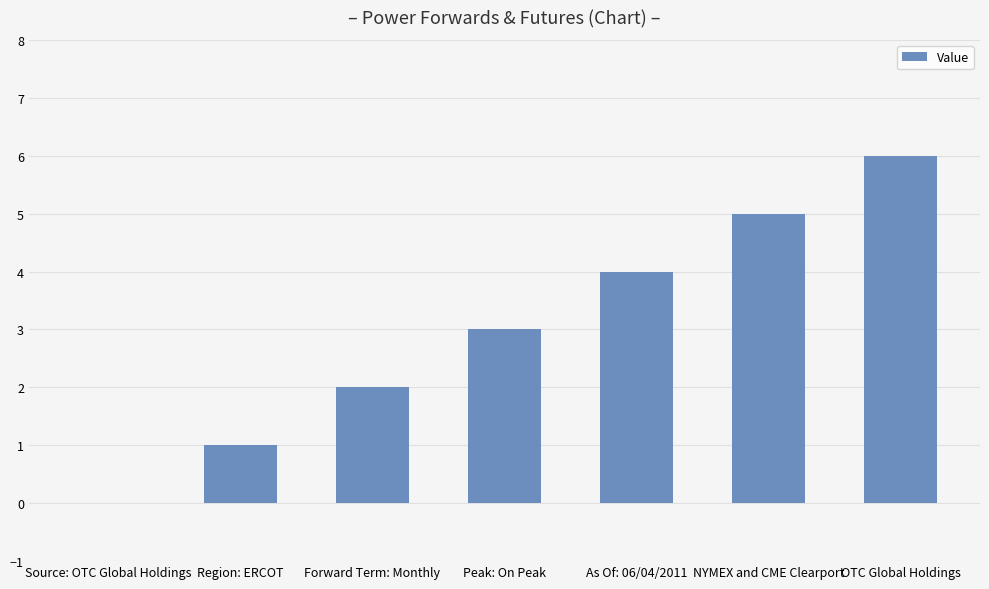

Approximately how many times larger is the value at Forward Term: Monthly compared to OTC Global Holdings?

0.3